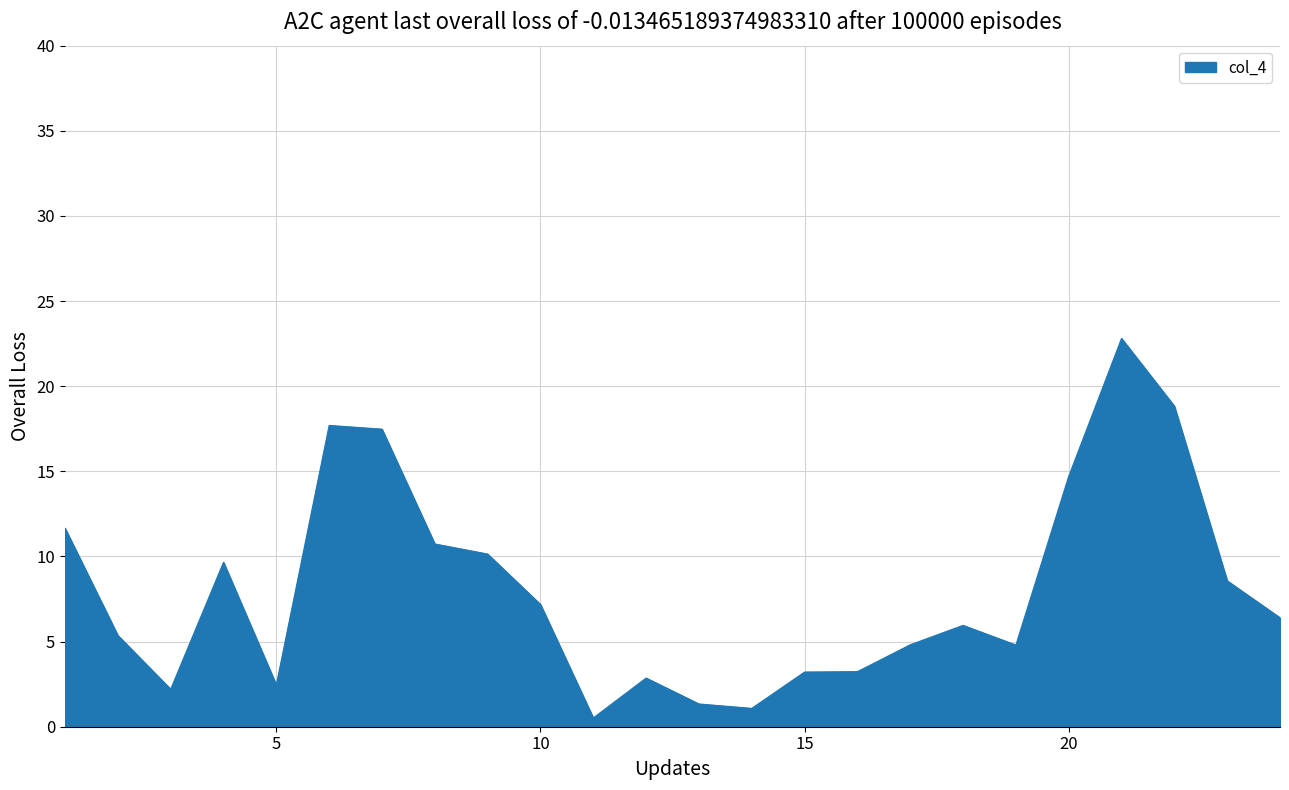

What is the maximum value shown in the chart?

22.8